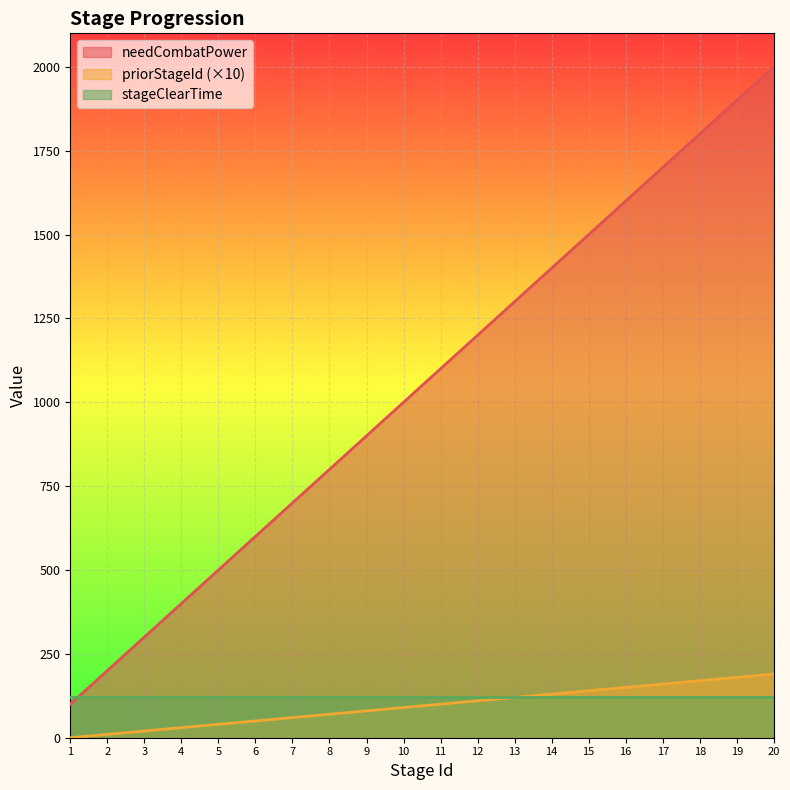

True or false: priorStageId has more than 0 points higher than both neighbors.

False